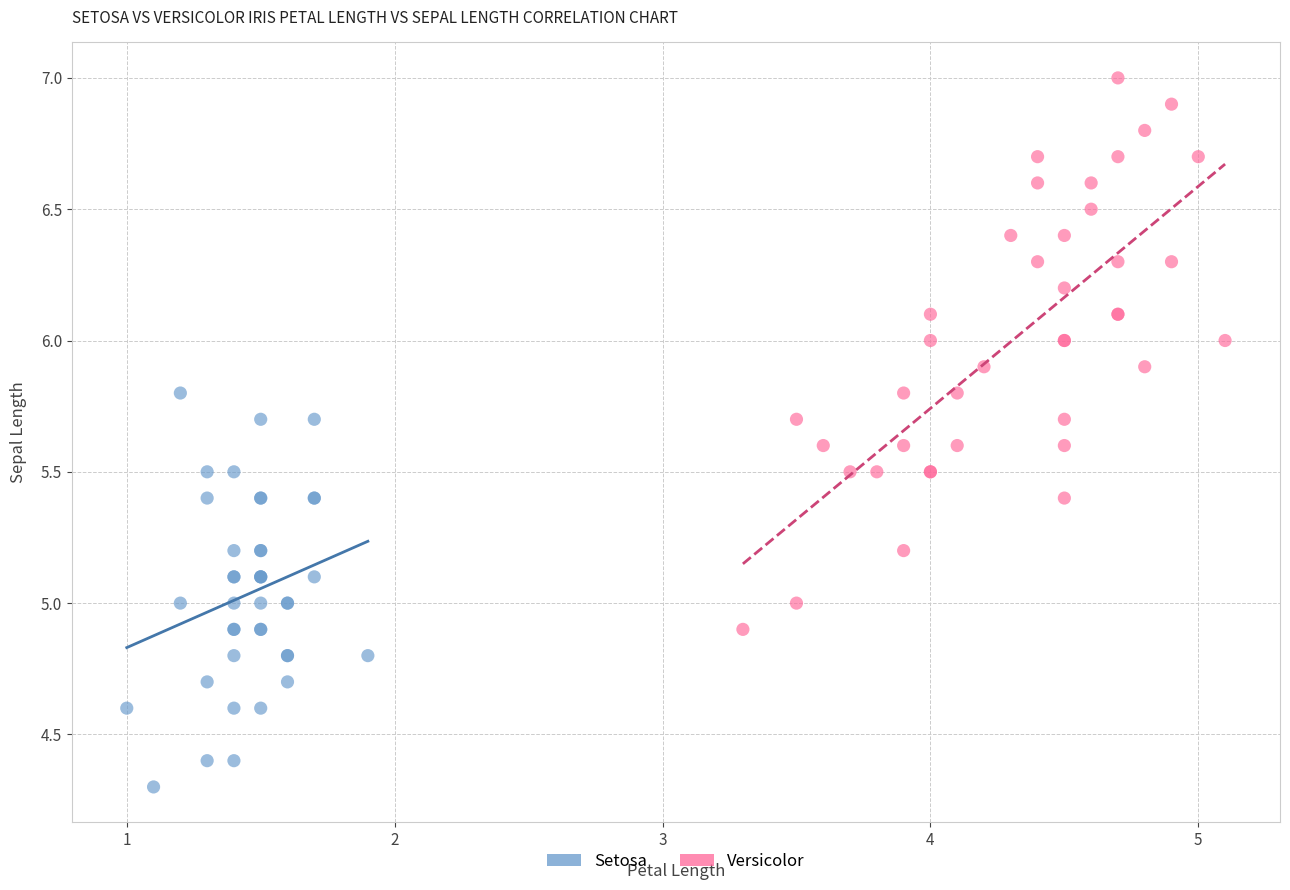

Which series has the widest spread of Y values?

Versicolor